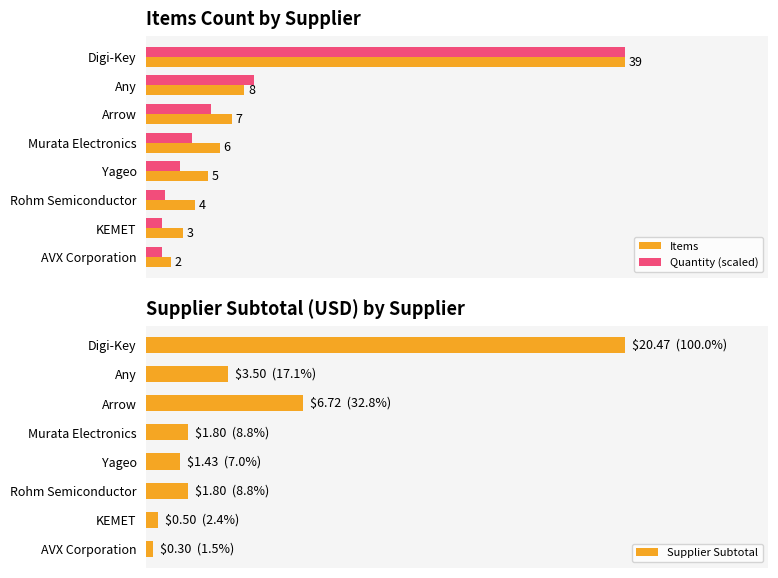

How many data points in Items are less than 6?

4